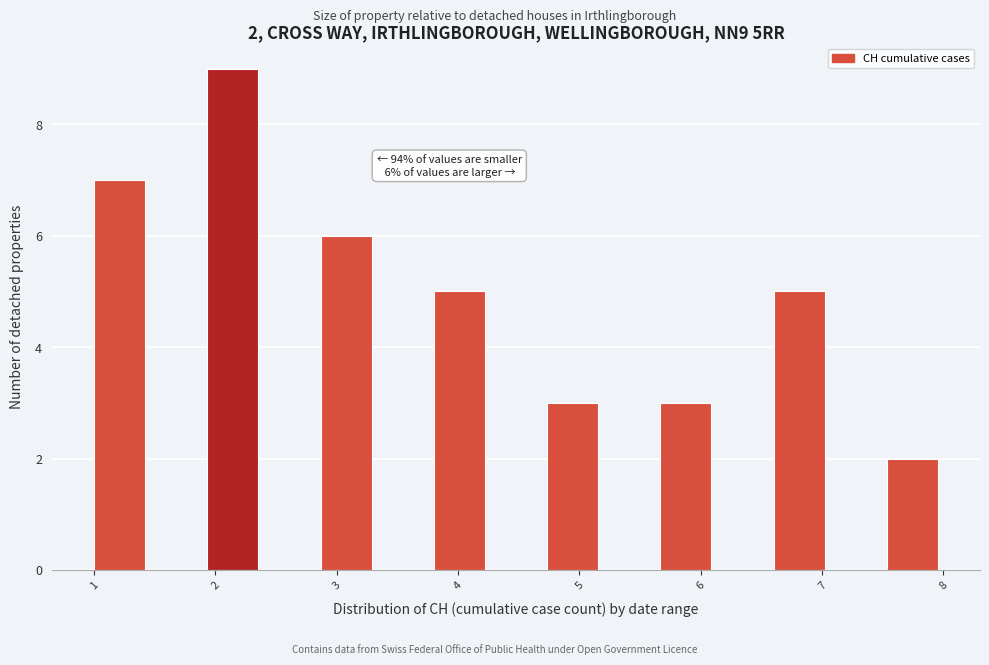

Over which range of the x-axis is the bar tallest?

1.9 to 2.4